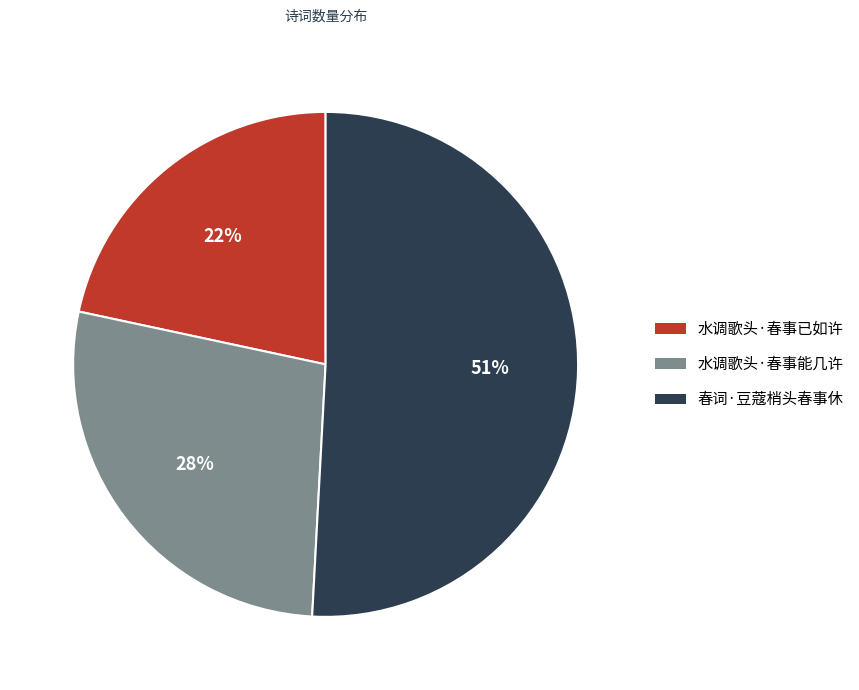

Is it true that 水调歌头·春事已如许 is 22% of the pie?

True